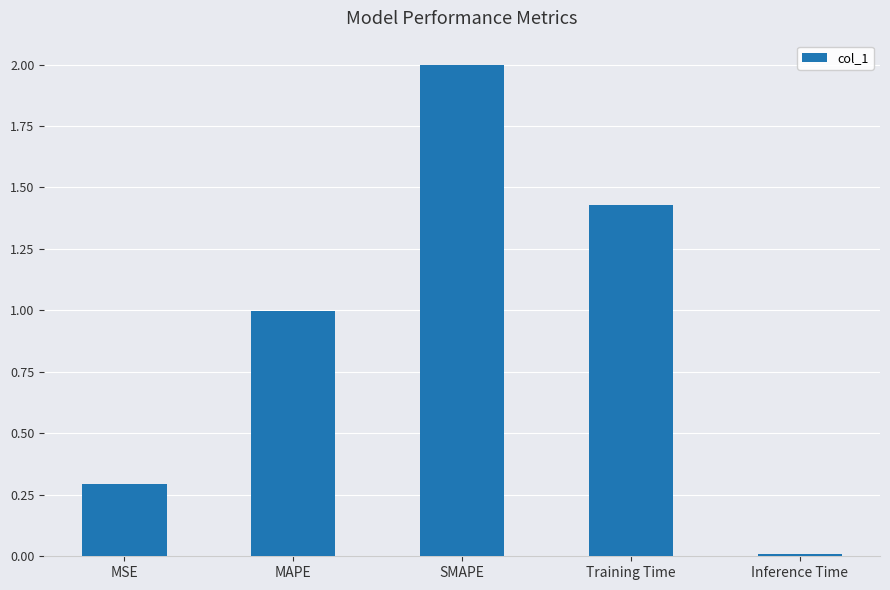

Is it true that the value at MSE is 0.3?

True